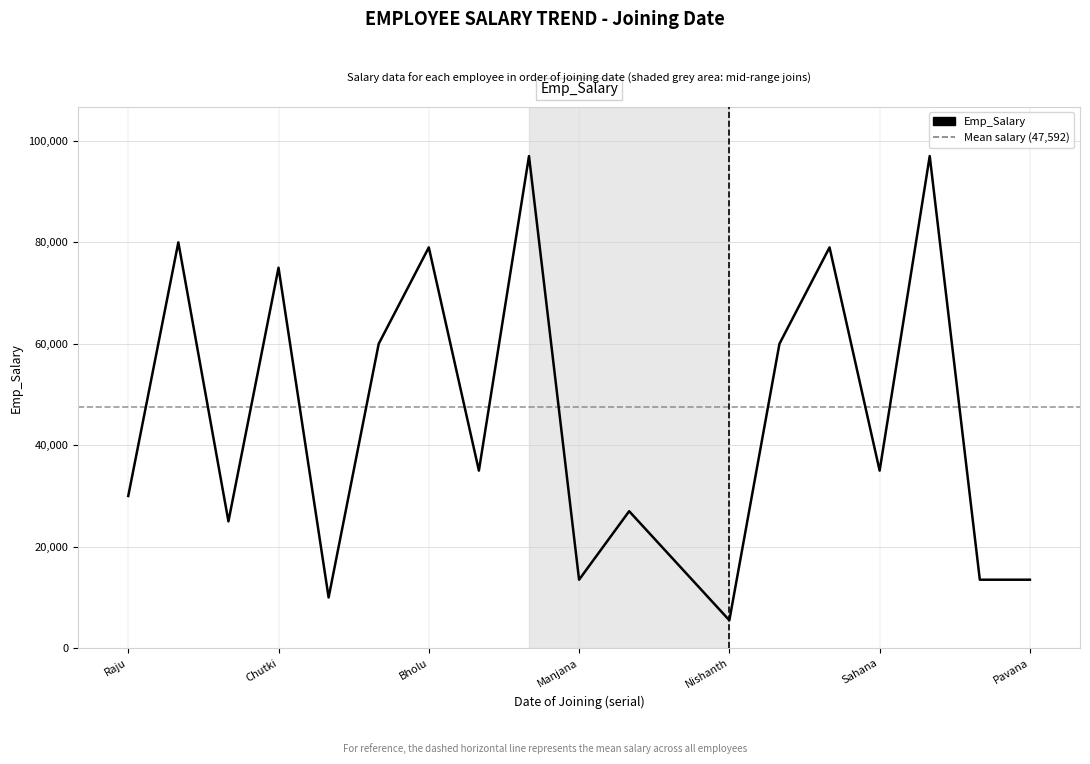

What is the greatest value displayed?

97000